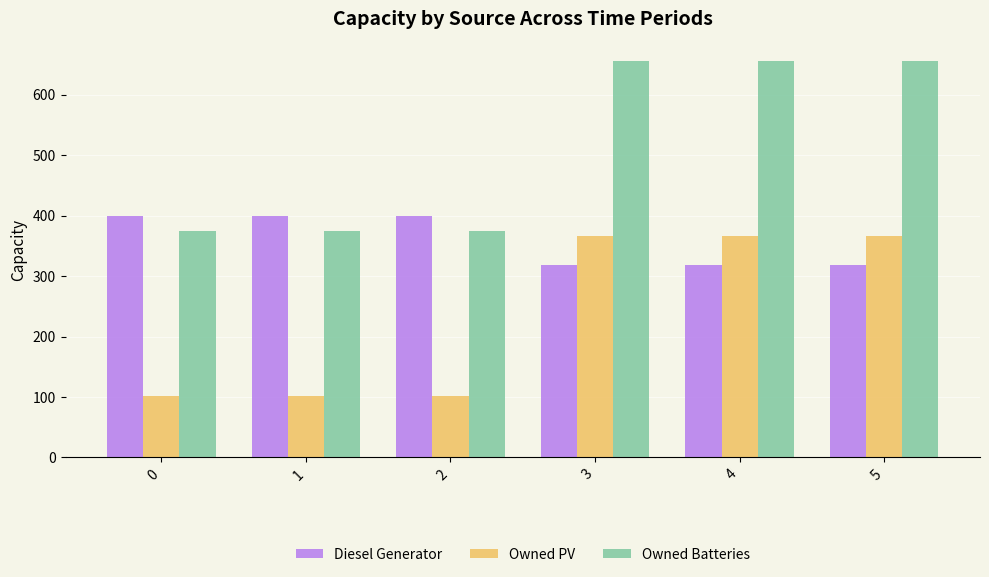

Is it true that Owned Batteries equals 655 at 3?

True